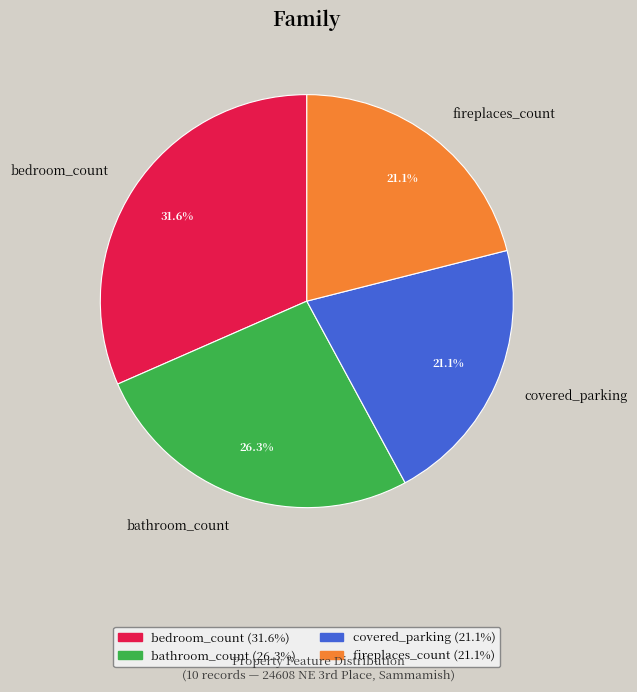

Combined, do covered_parking and bathroom_count account for over 50%?

No